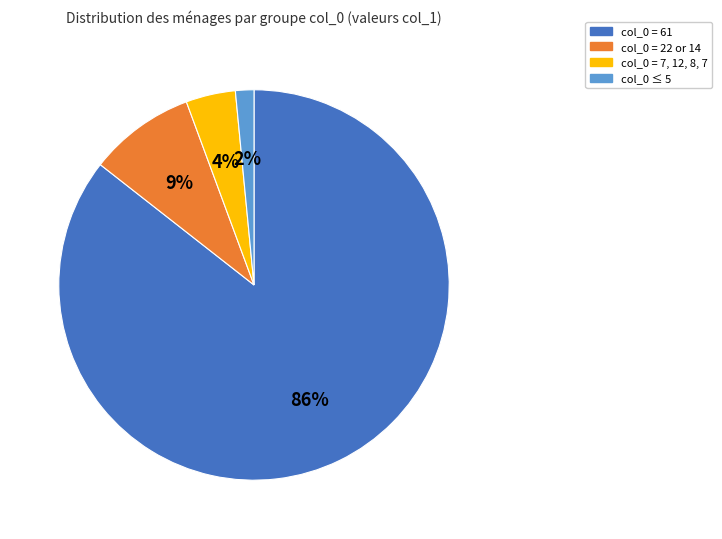

True or false: col_0 = 7, 12, 8, 7 accounts for 4% of the total.

True